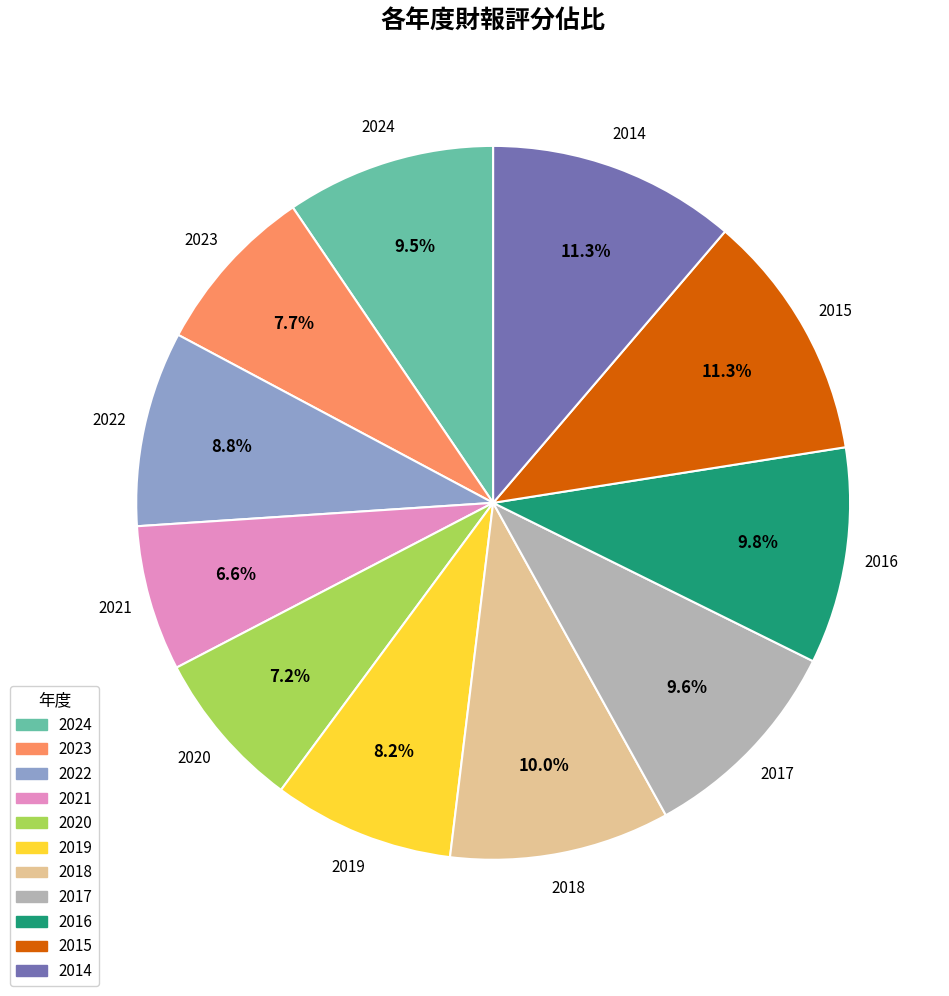

Is it true that 2023 is 21% of the pie?

False